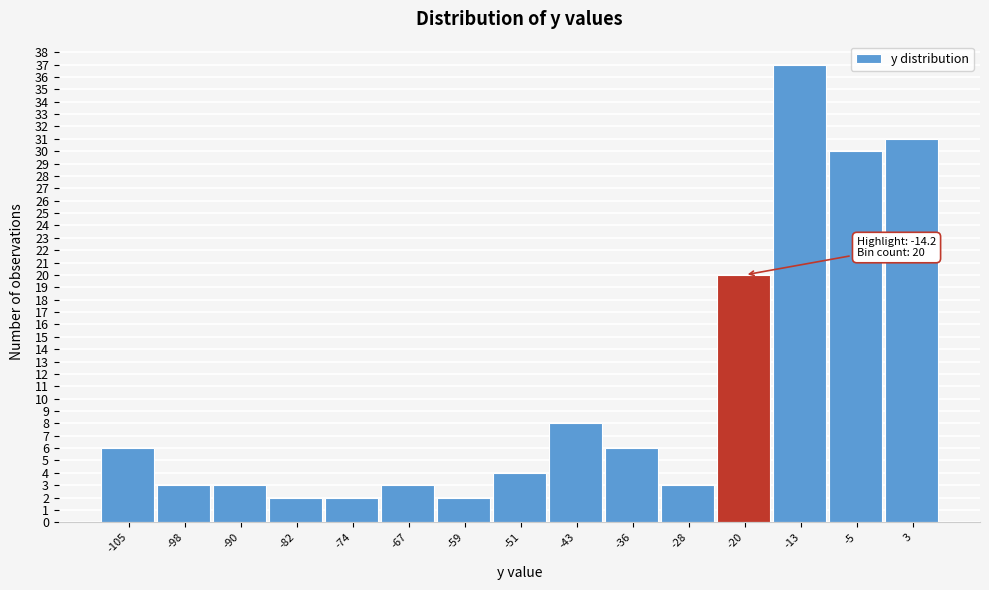

Reading right to left, list all the values displayed in this chart.

31	30	37	20	3	6	8	4	2	3	2	2	3	3	6